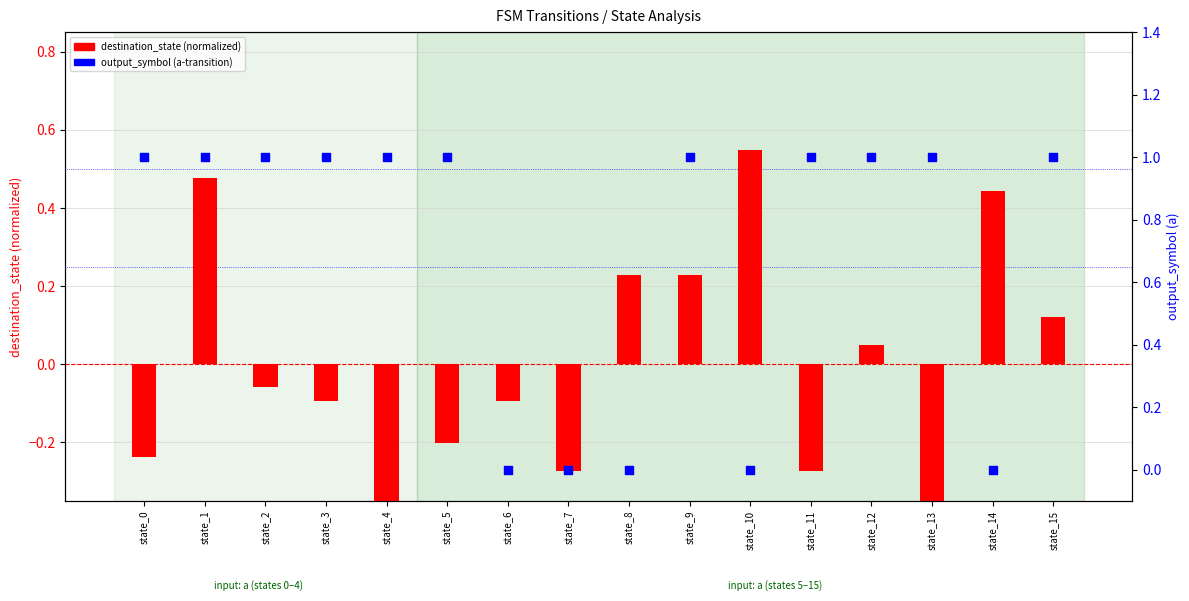

Is the value of output_symbol (a) at state_9 greater than the value of destination_state (normalized) at state_6?

Yes